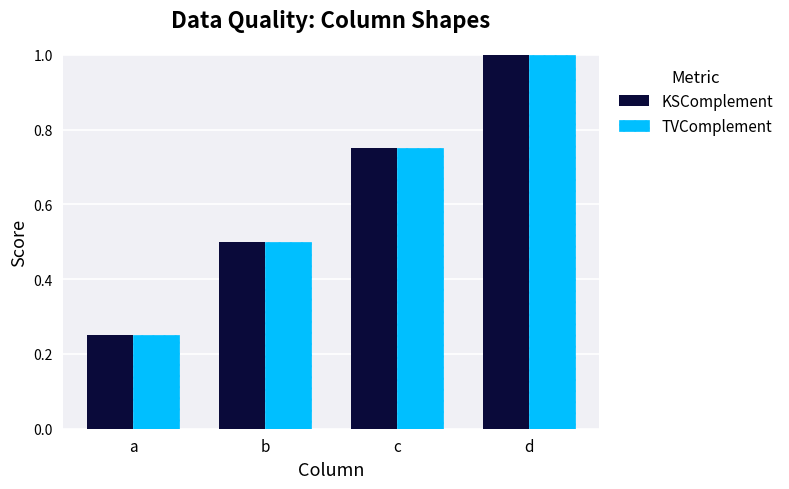

What is the sum of all TVComplement values?

2.5